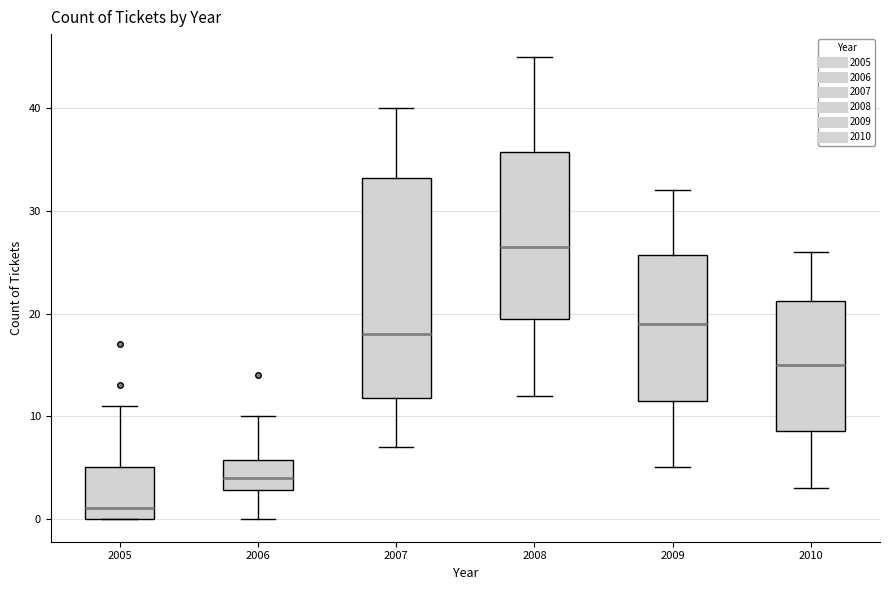

Reading left to right, read every box against the y-axis: the position of its median line, the range the box covers, and the ends of its whiskers. The values are not printed on the chart, so give them approximately, as read against the axis.

2005: median 1, box 0 to 5, whiskers 0 to 11
2006: median 4, box 3 to 6, whiskers 0 to 10
2007: median 18, box 12 to 33, whiskers 7 to 40
2008: median 27, box 20 to 36, whiskers 12 to 45
2009: median 19, box 12 to 26, whiskers 5 to 32
2010: median 15, box 9 to 21, whiskers 3 to 26